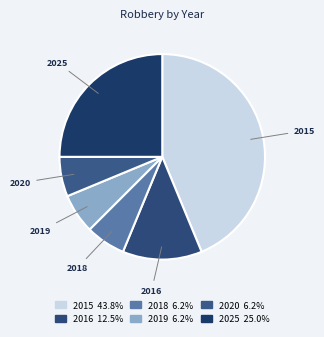

Is there a majority slice in this chart?

No